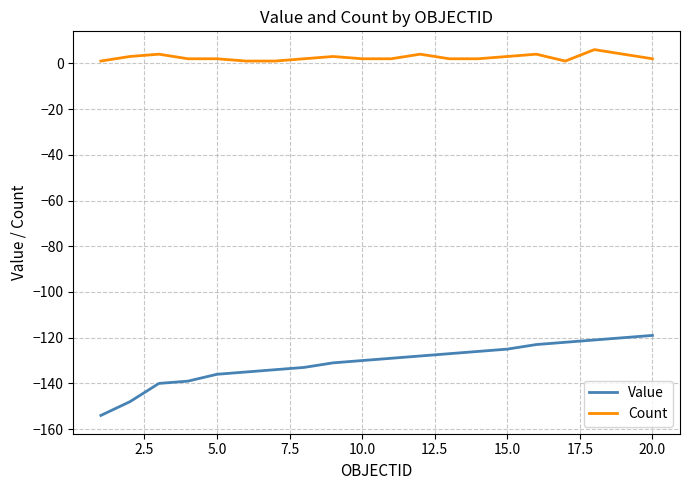

What is the greatest value displayed?

6